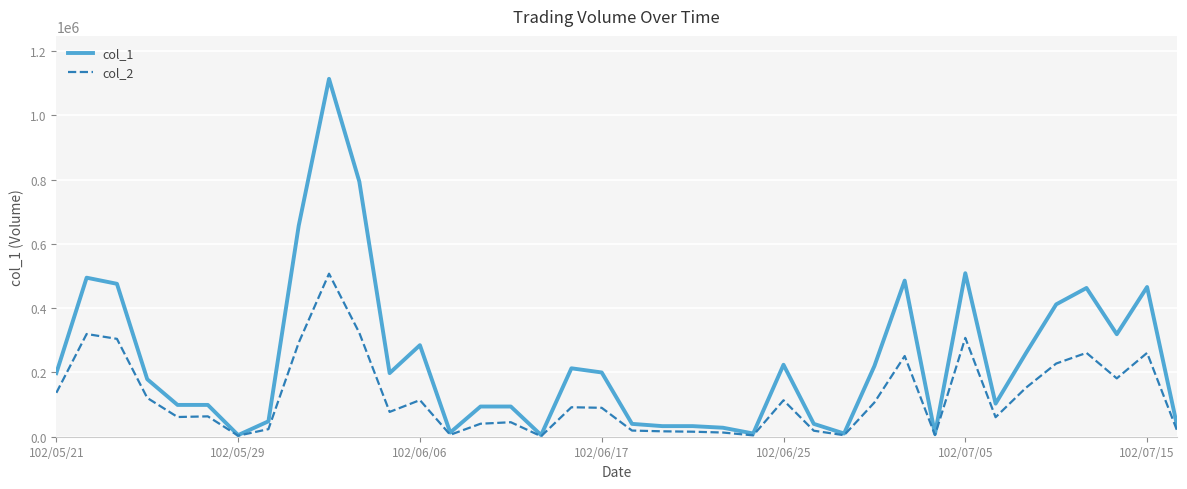

What is the smallest value displayed?

1550